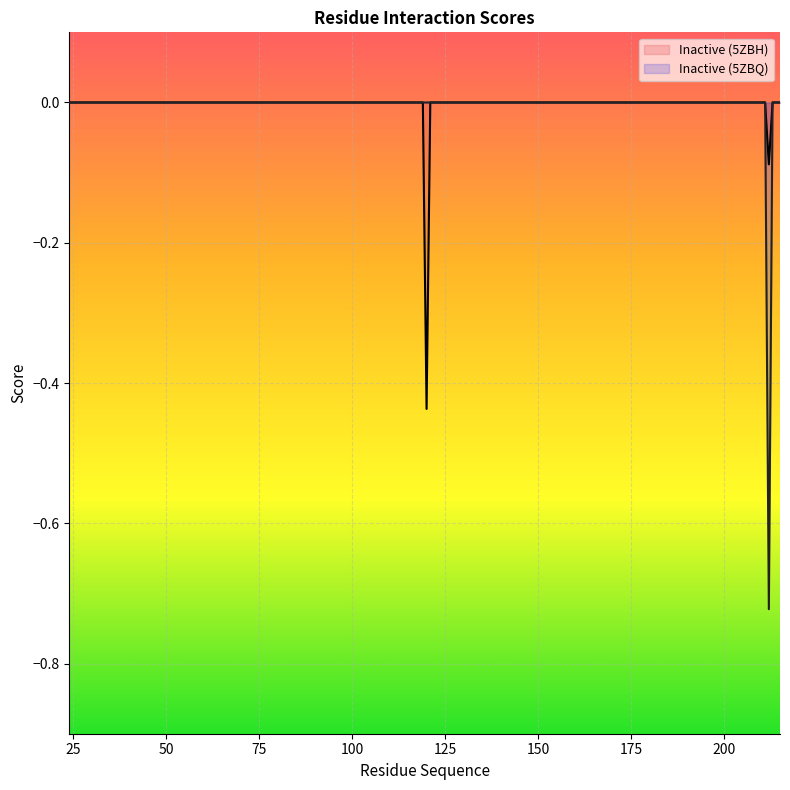

In Inactive (5ZBQ), how many points are lower than both neighbors (excluding endpoints)?

1